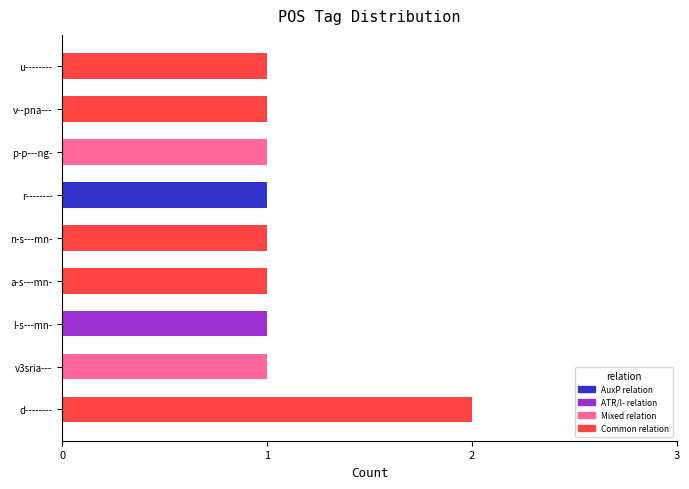

The value at v3sria--- is 0. True or false?

False